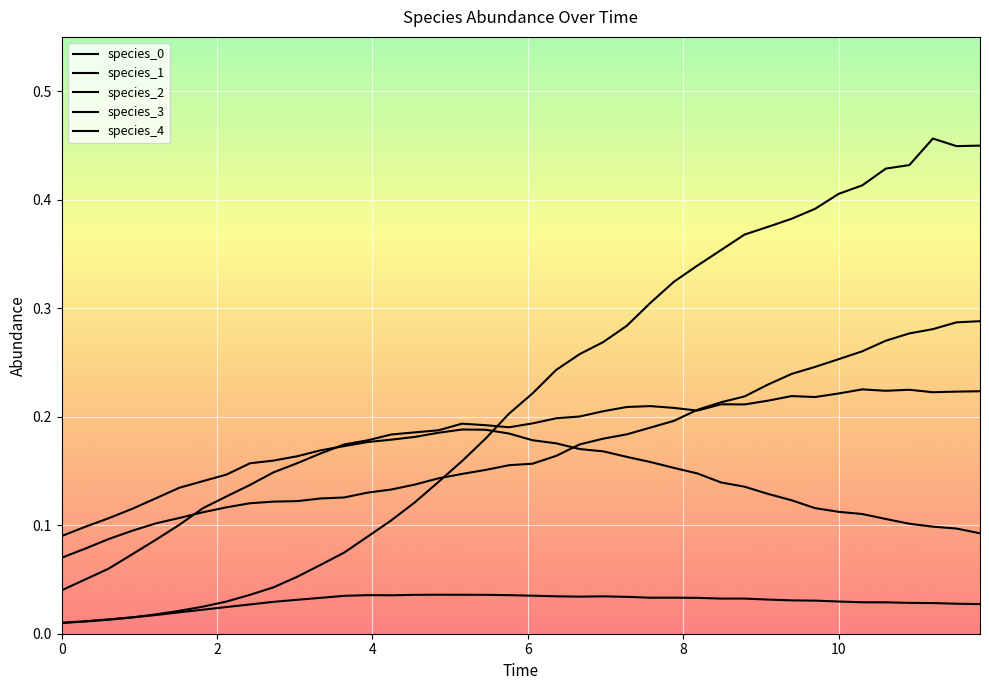

Does the chart have visible grid lines?

Yes